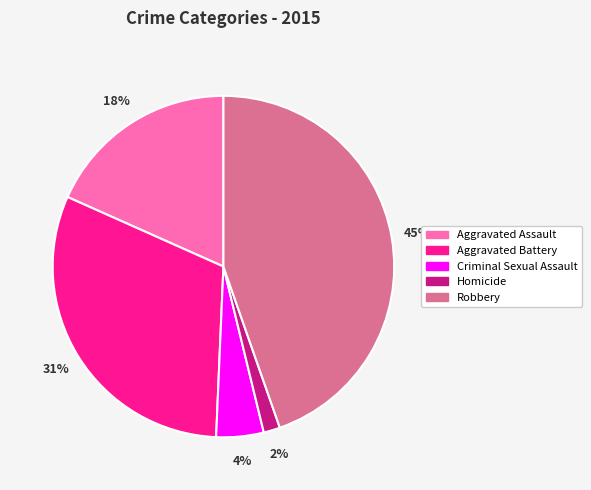

Which category has the smallest portion of the pie?

Homicide